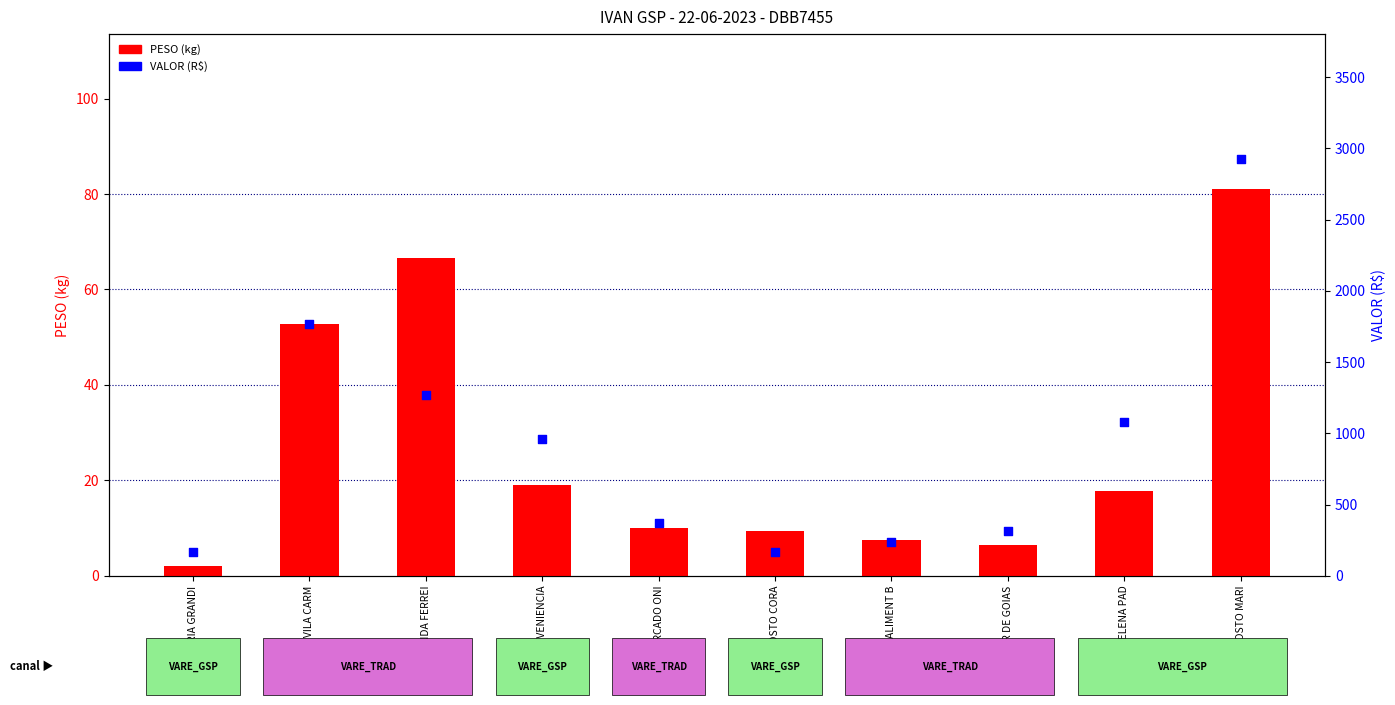

What is the total value across all series at M1 CONVENIENCIA?

979.5